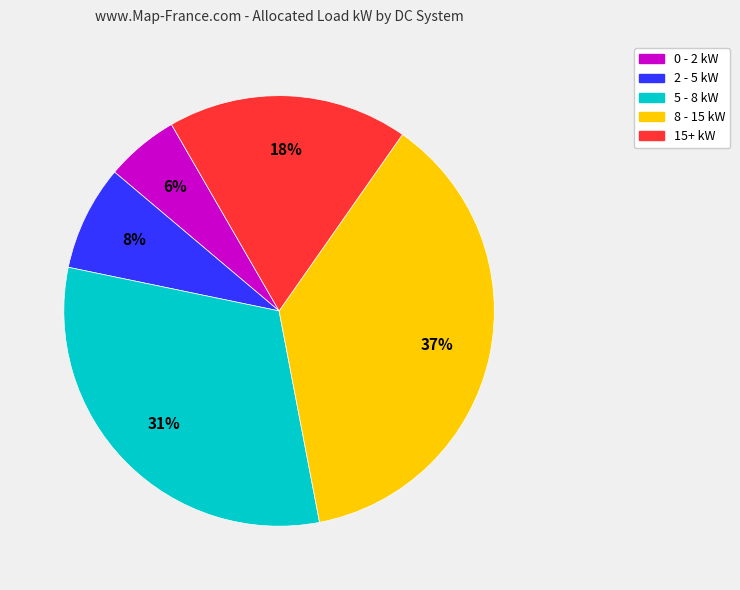

Does any single category account for the majority?

No